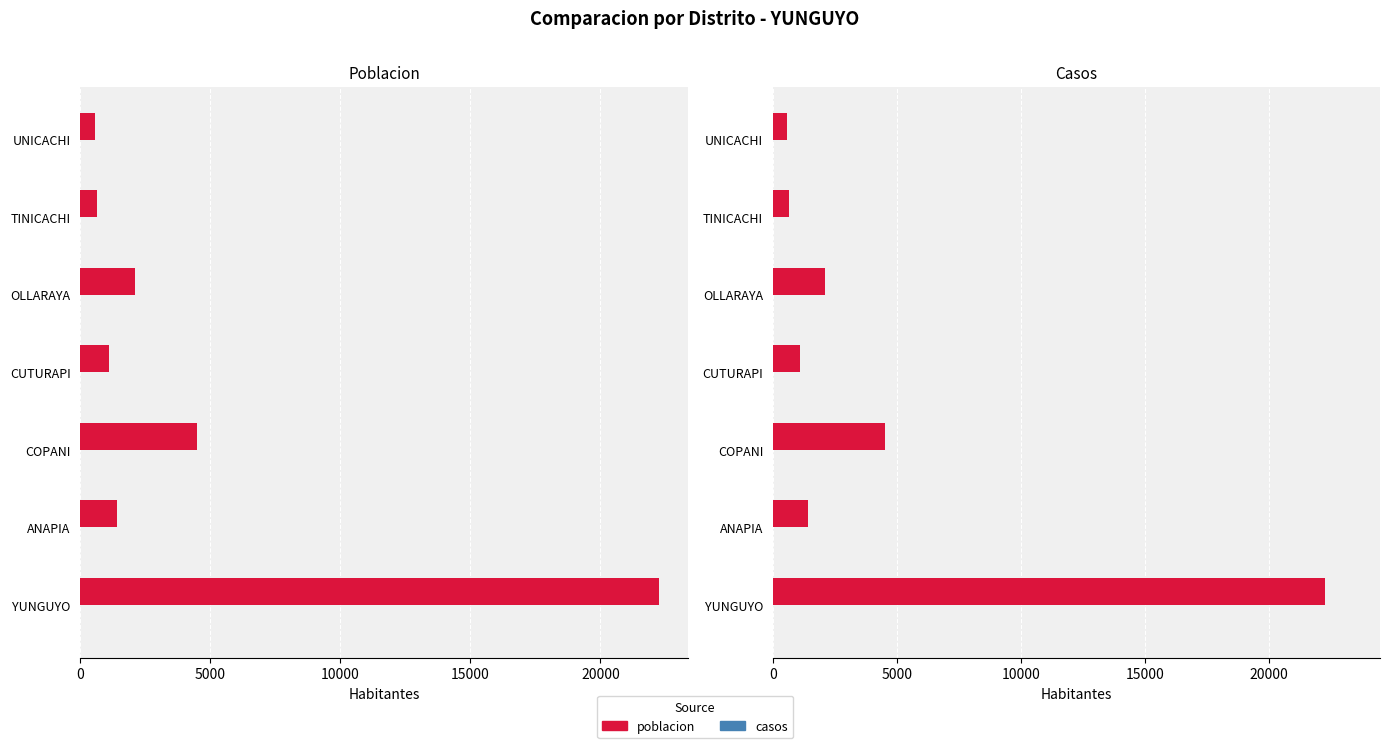

What is the difference between the highest and lowest values at 10000?

4496.6